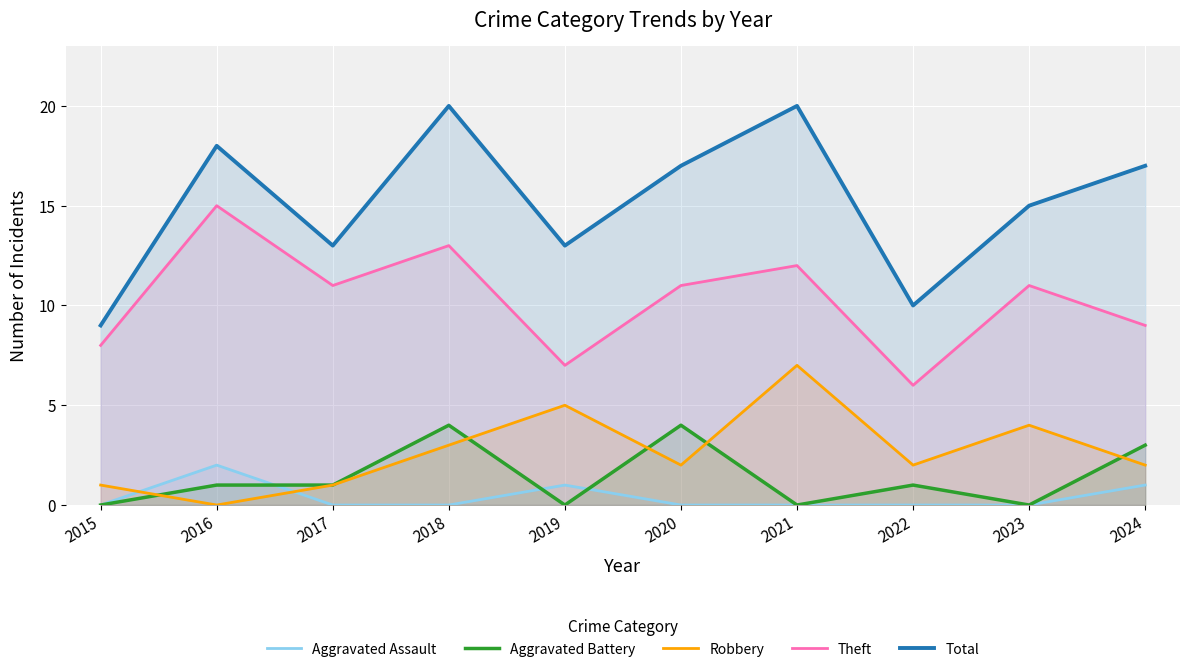

At which label does Aggravated Battery reach its minimum?

2015